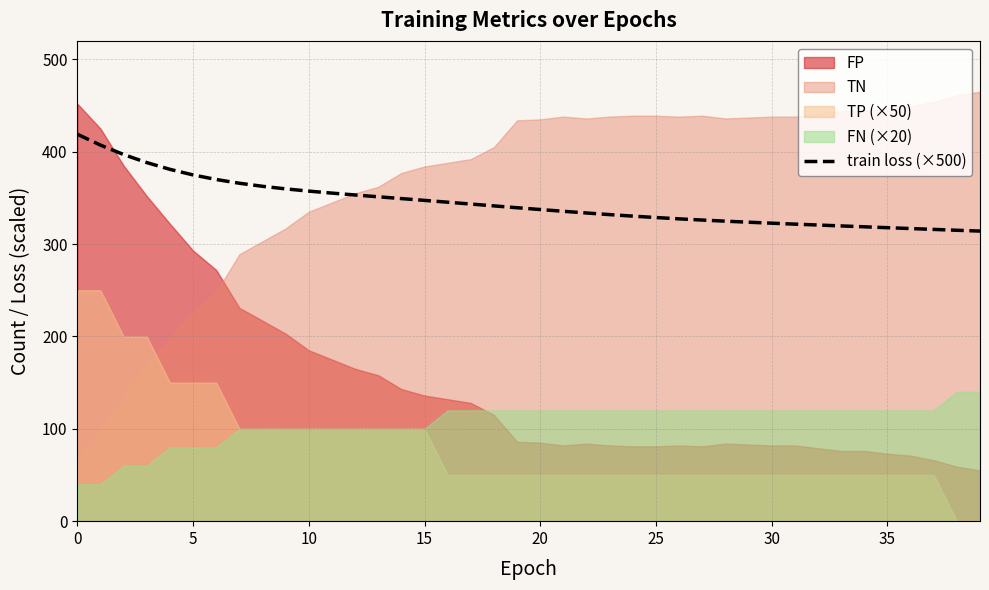

The value of train loss (×500) at 5 is 97.7. True or false?

False